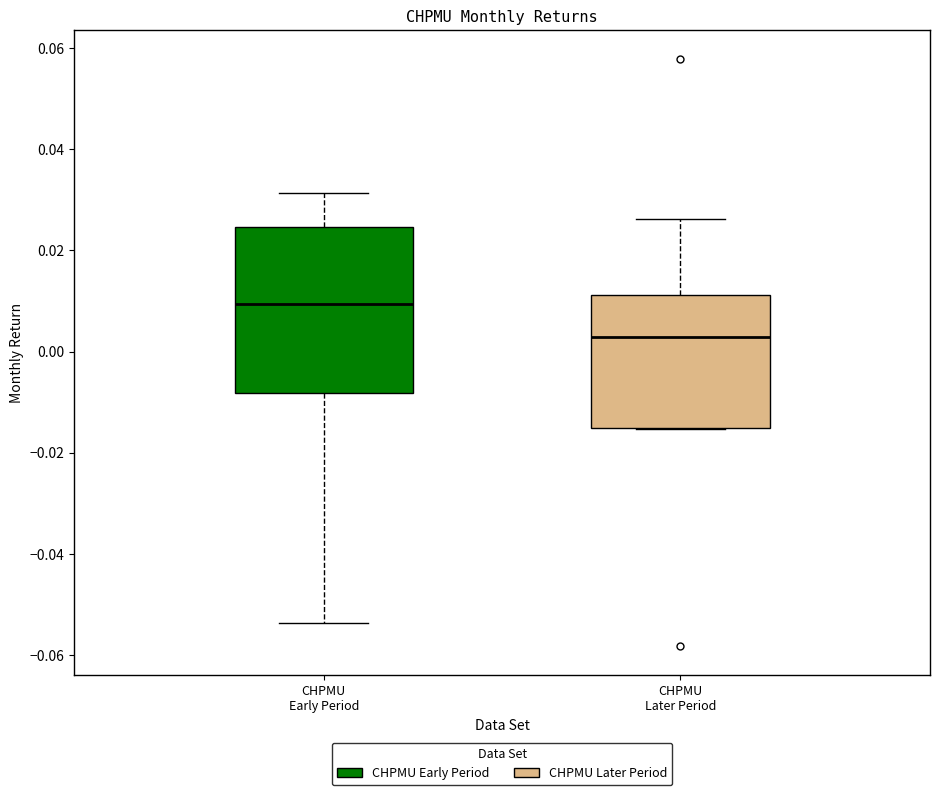

Reading left to right, transcribe this box plot: for each box, give where its median line is, the range the box spans, and where its two whiskers end, as read against the y-axis. The values are not printed on the chart, so give them approximately, as read against the axis.

CHPMU Early Period: median 0.010, box -0.008 to 0.024, whiskers -0.054 to 0.032
CHPMU Later Period: median 0.002, box -0.016 to 0.012, whiskers -0.016 to 0.026